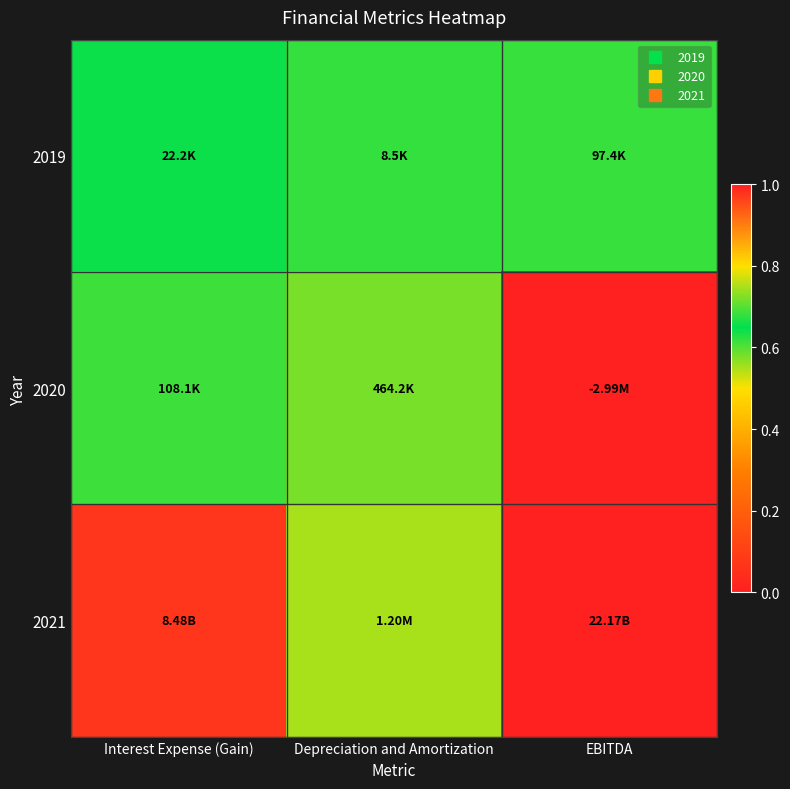

Rank the series by their maximum value, from highest to lowest.

2021, 2020, 2019